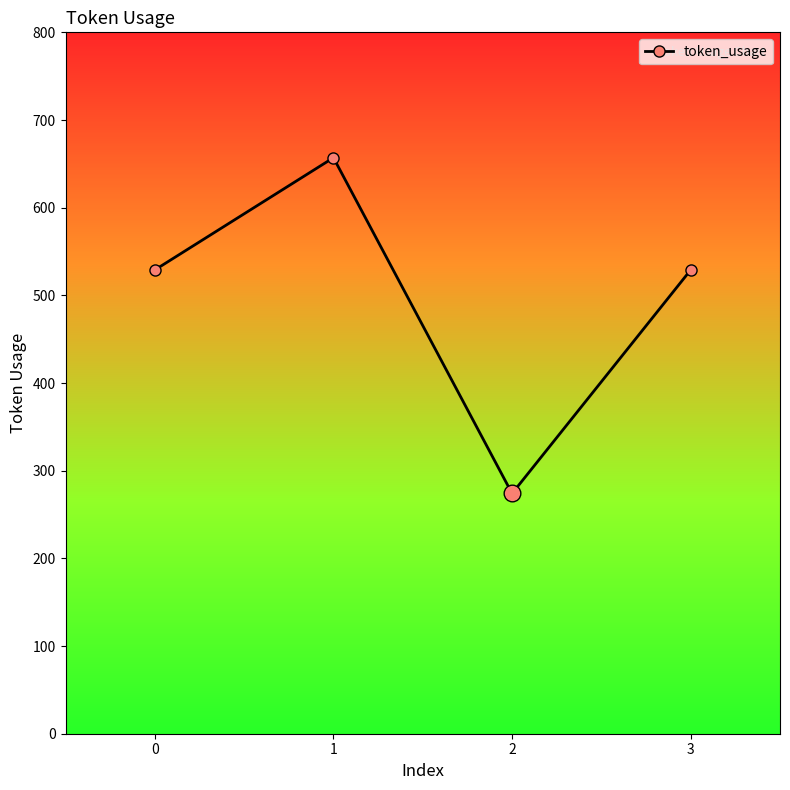

What is the ratio of the value at 2 to the value at 3?

0.5